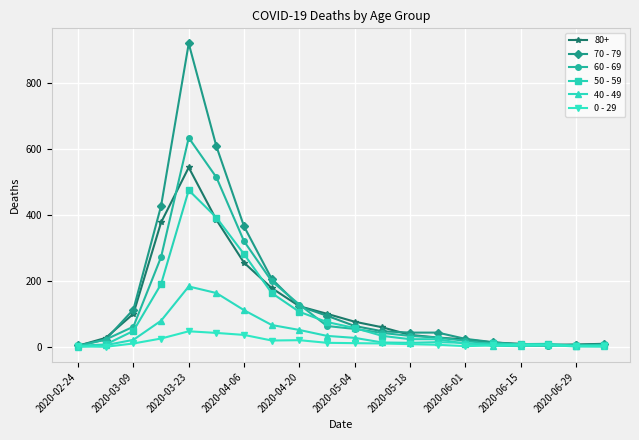

List the series in order of their peak value, highest first.

70 - 79, 60 - 69, 80+, 50 - 59, 40 - 49, 0 - 29